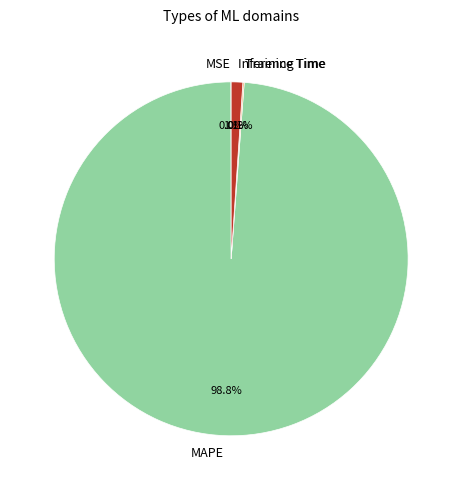

Does any single category account for the majority?

Yes